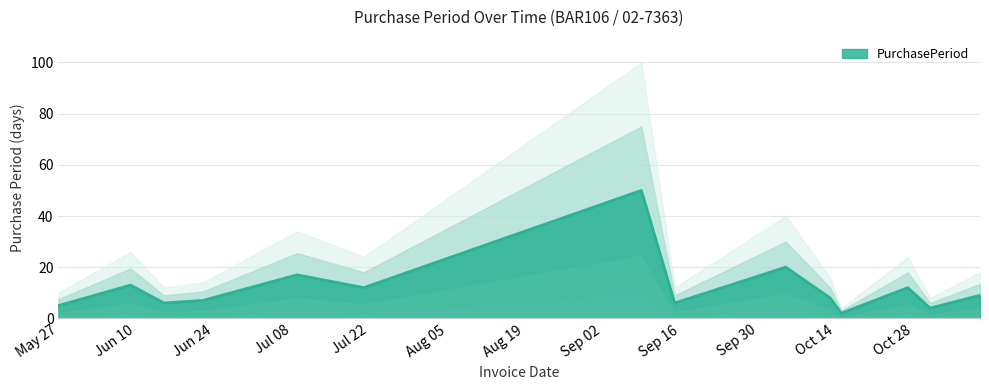

Which has a higher value, 2015-05-27 or 2015-06-22?

2015-06-22